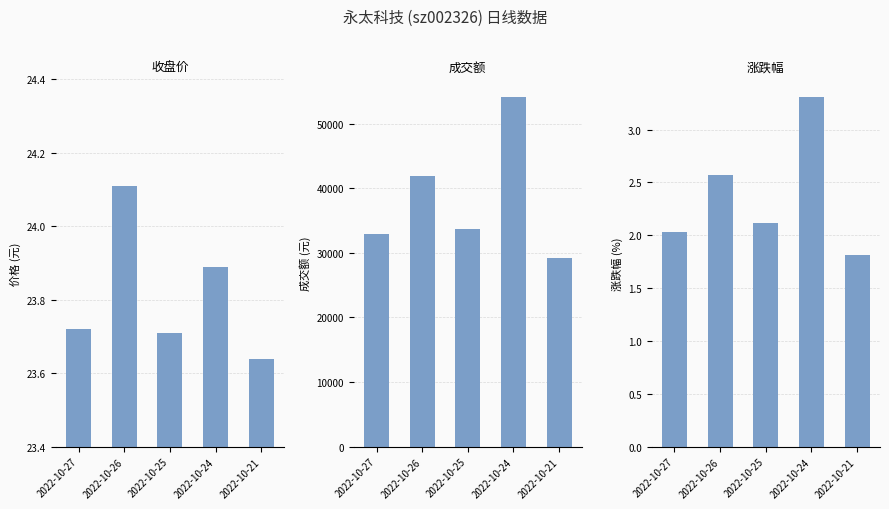

At which label does price reach its minimum?

2022-10-21